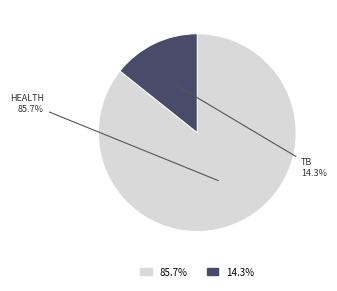

Is there a majority slice in this chart?

Yes